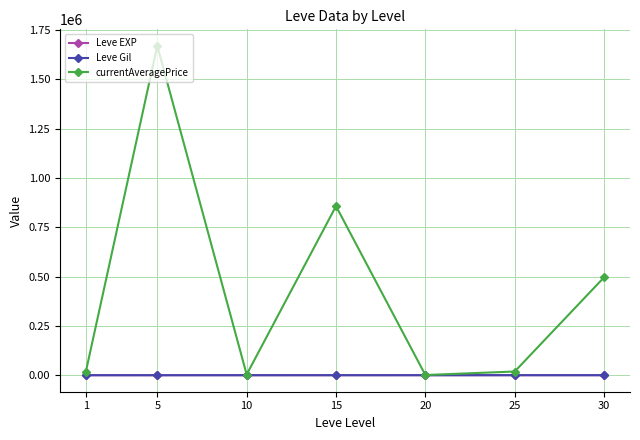

What is the greatest value displayed?

1669852.0